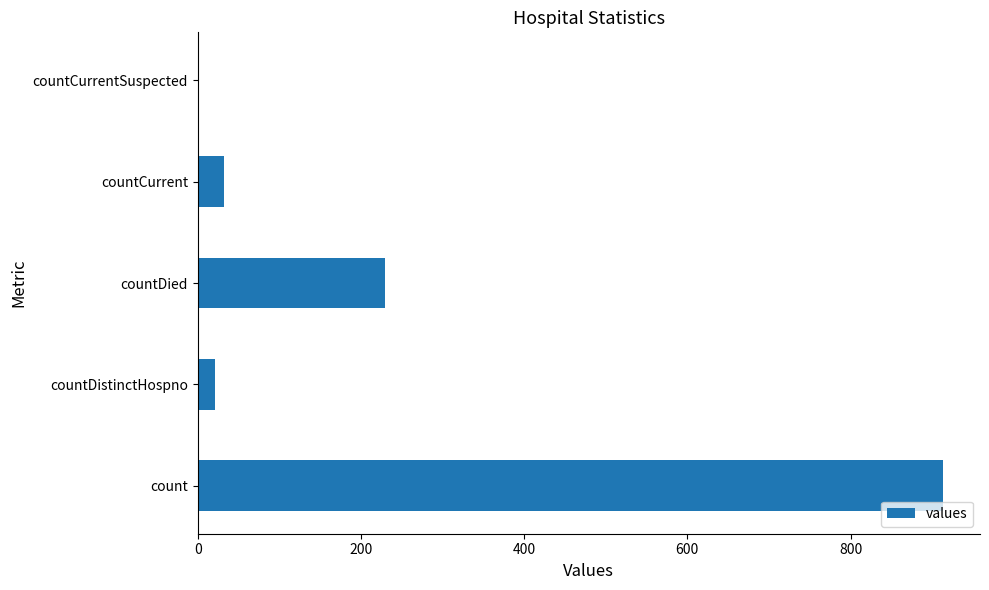

What is the sum of the values at count and countCurrentSuspected?

913